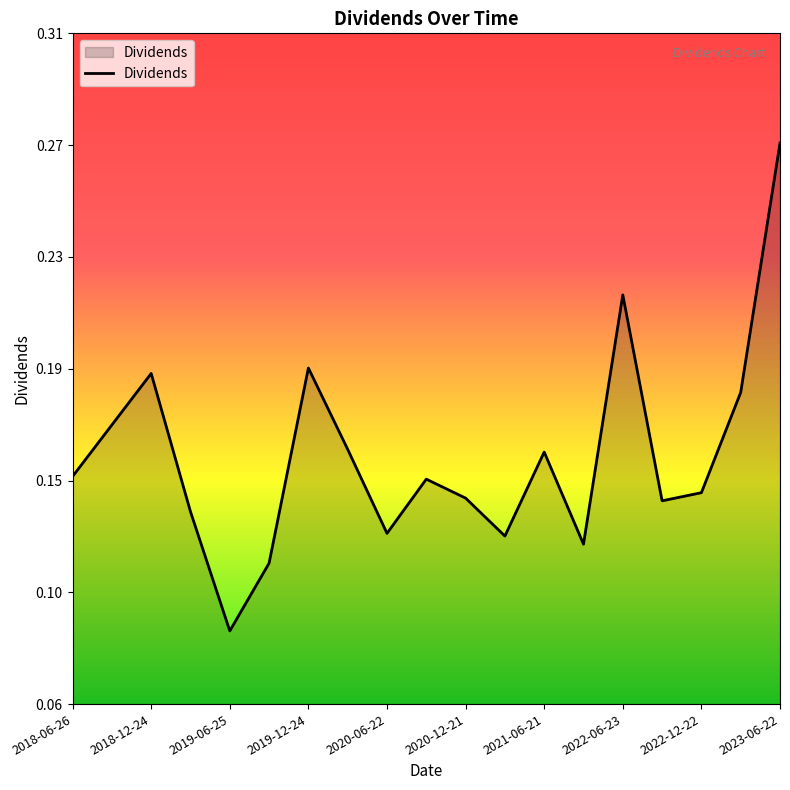

Rank the categories by value from highest to lowest.

2023-06-22, 2022-06-23, 2019-12-24, 2018-12-24, 2023-03-23, 2018-09-25, 2020-03-23, 2021-06-21, 2018-06-26, 2020-09-21, 2022-12-22, 2020-12-21, 2022-09-22, 2019-03-26, 2020-06-22, 2021-03-22, 2021-09-23, 2019-09-24, 2019-06-25